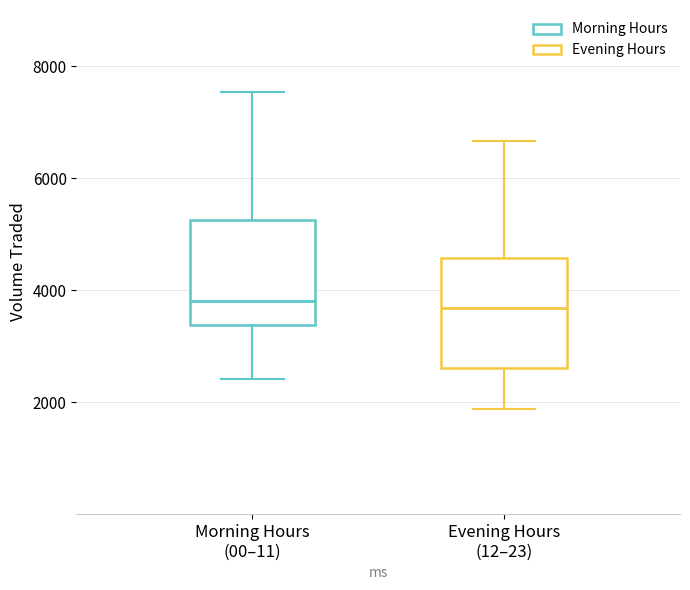

Where does the median line of the box for Evening Hours (12–23) sit on the y-axis? The values are not printed on the chart, so give them approximately, as read against the axis.

3600